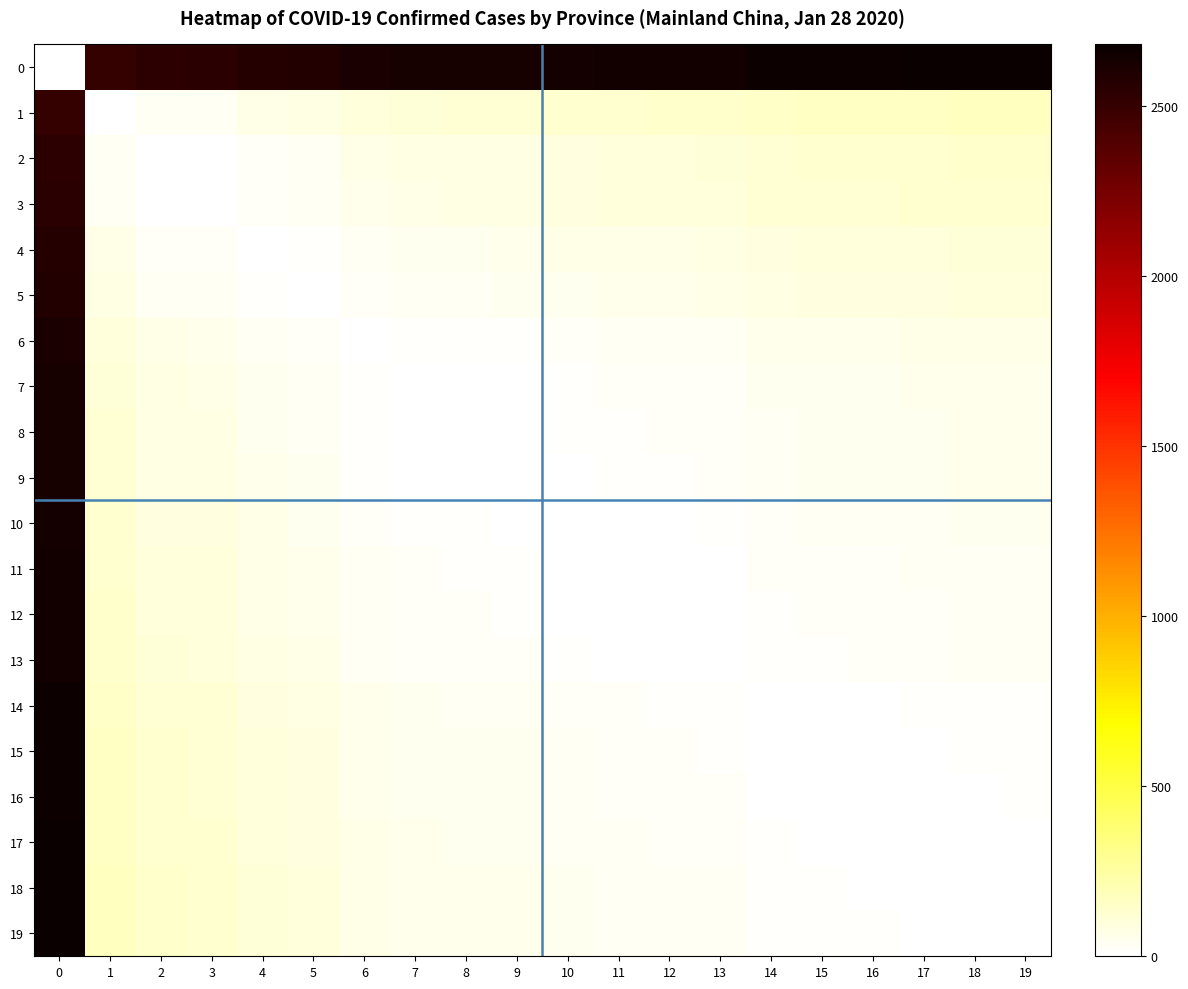

What is the total value across all series at 9?

3383